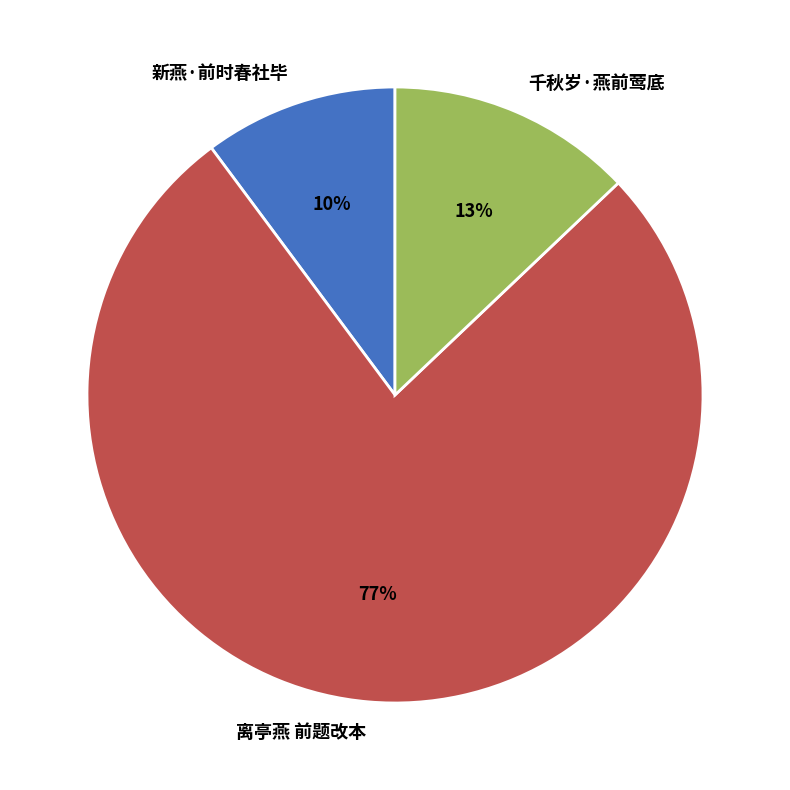

The 新燕·前时春社毕 slice represents 17% of the pie. True or false?

False